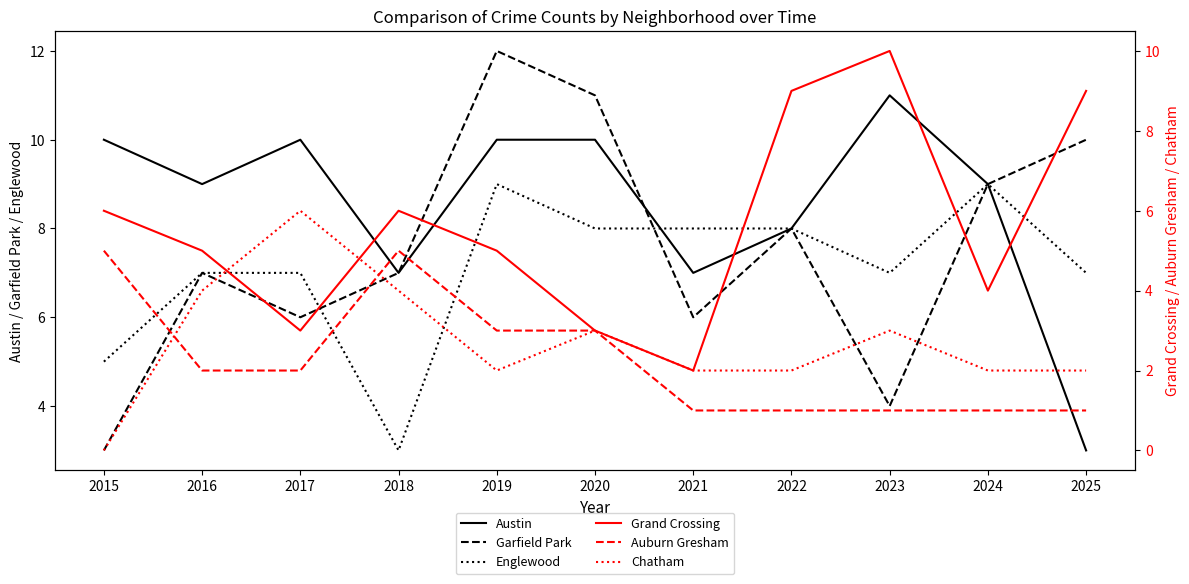

Rank the categories by Chatham value from lowest to highest.

2015, 2019, 2021, 2022, 2024, 2025, 2020, 2023, 2016, 2018, 2017